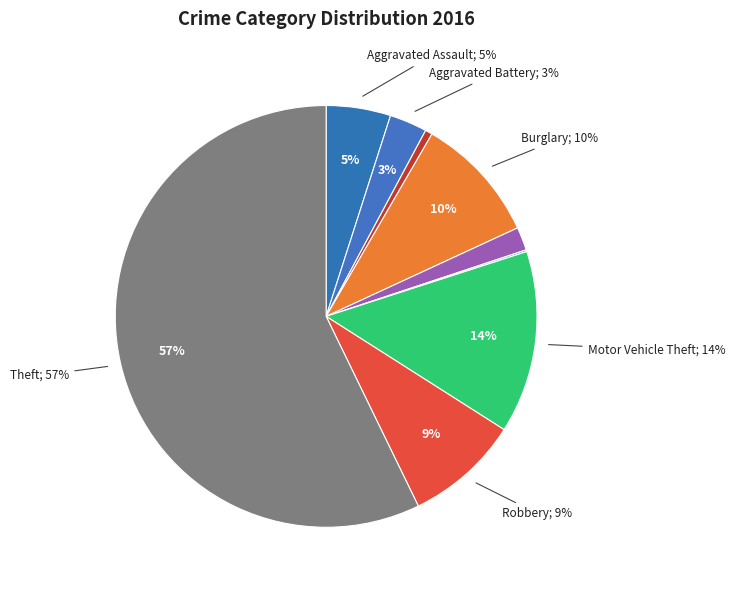

Is Homicide the majority of the pie?

No